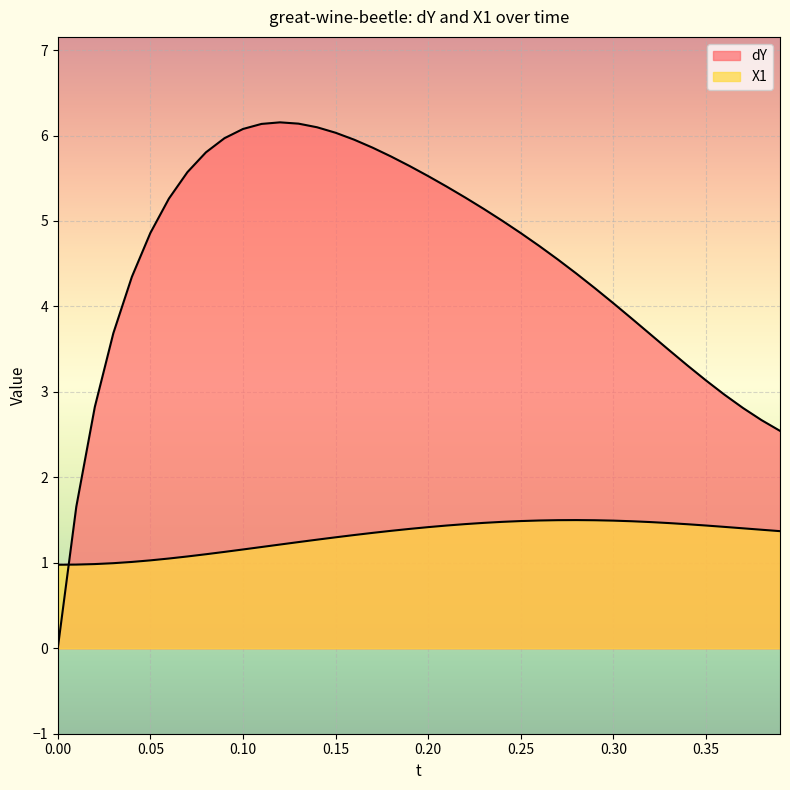

Rank the series by their maximum value, from lowest to highest.

X1, dY